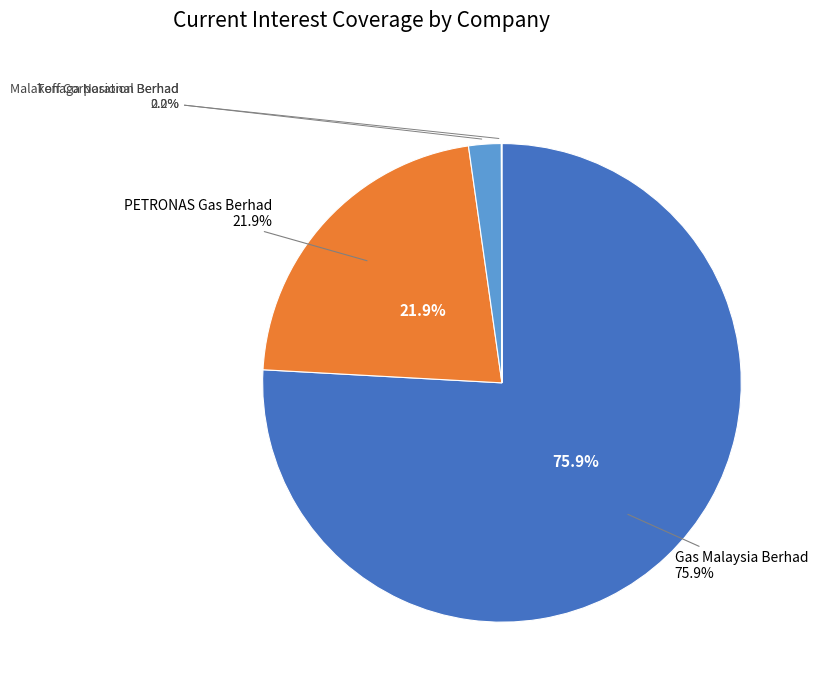

Rank the categories by value from highest to lowest.

Gas Malaysia Berhad, PETRONAS Gas Berhad, Tenaga Nasional Berhad, Malakoff Corporation Berhad